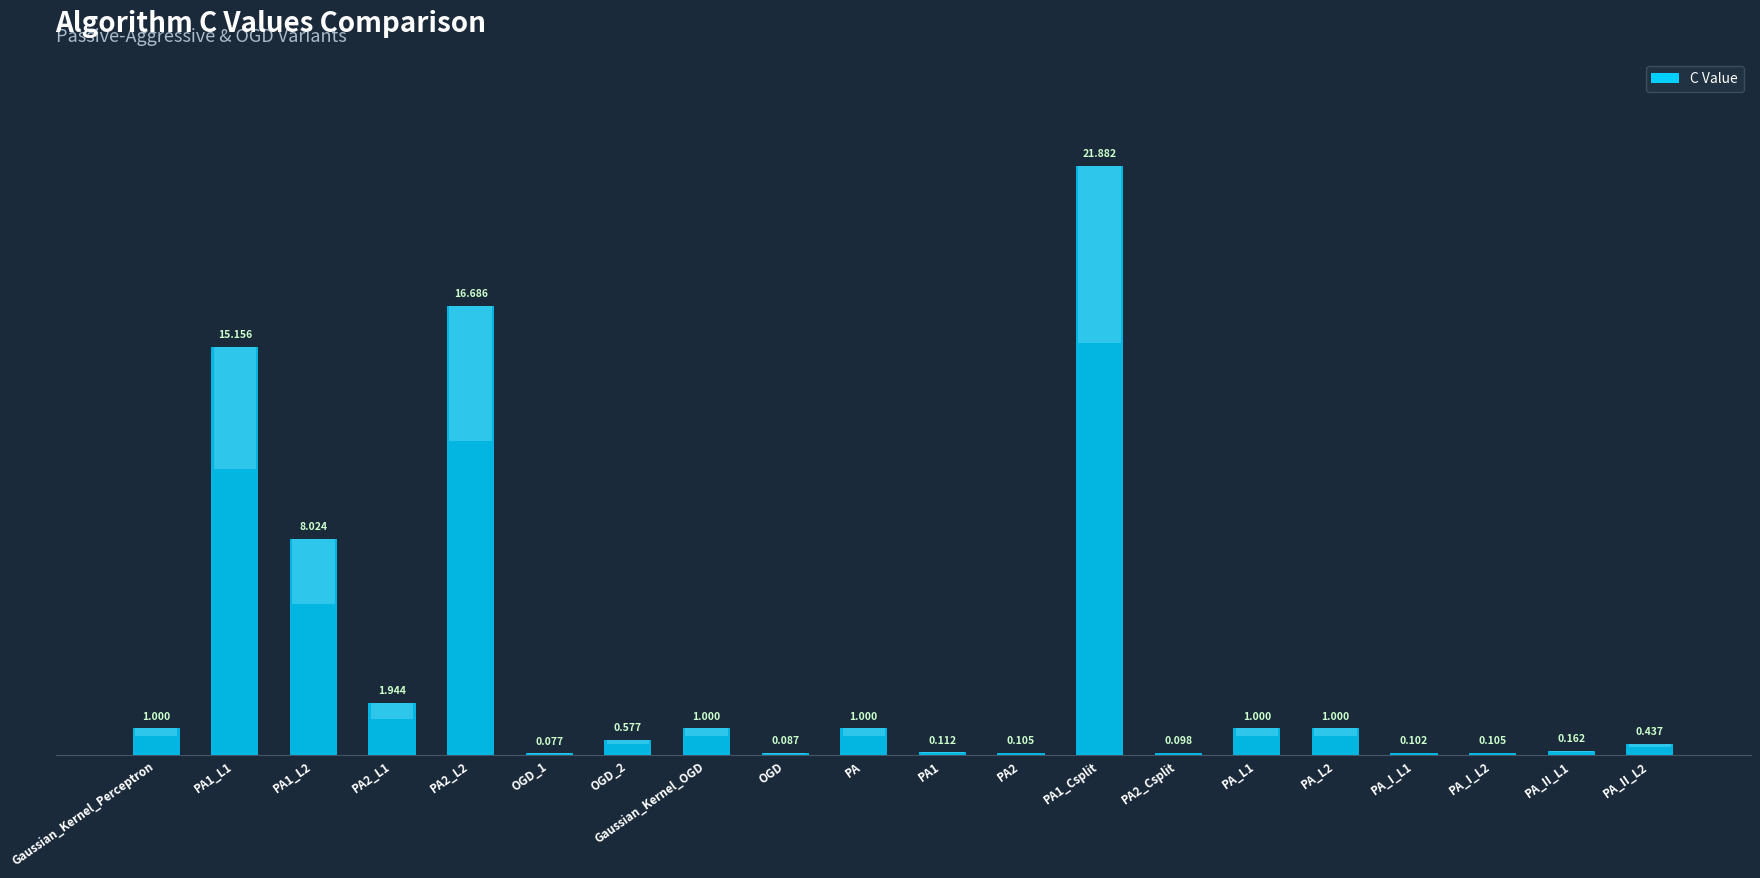

What is the label of the 19th bar from the left?

PA_II_L1